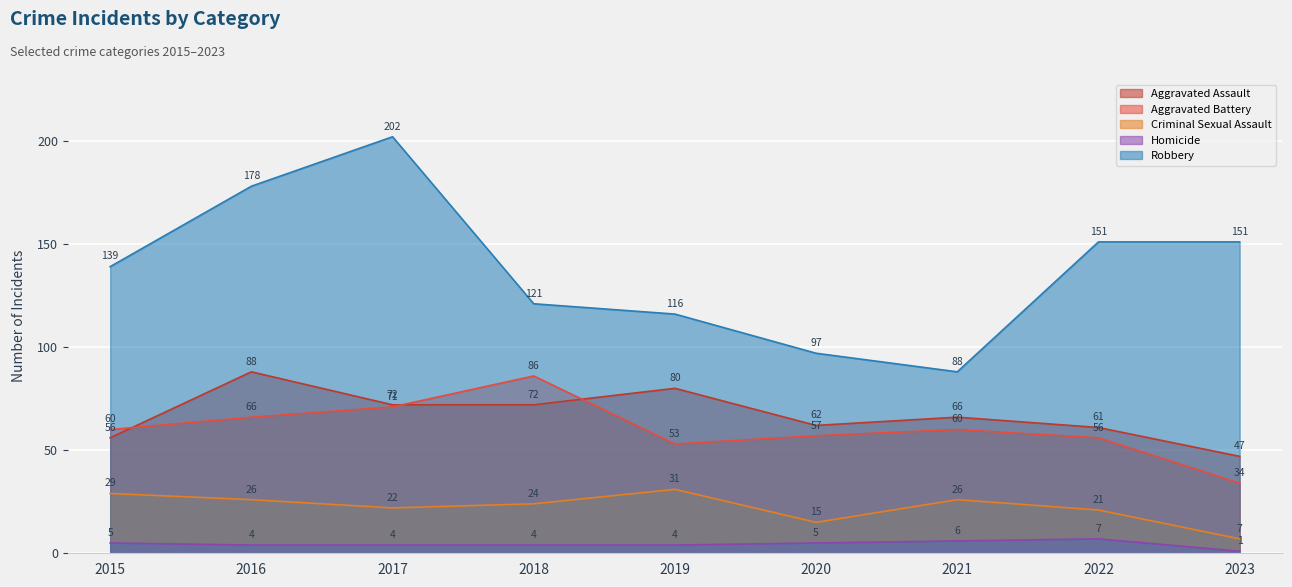

What is the total value across all series at 2017?

371